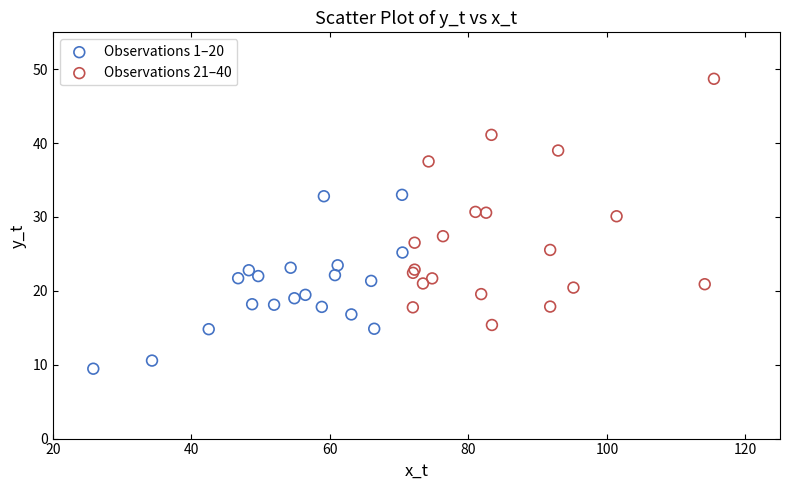

Which series has the largest Y range (max minus min)?

Observations 21–40